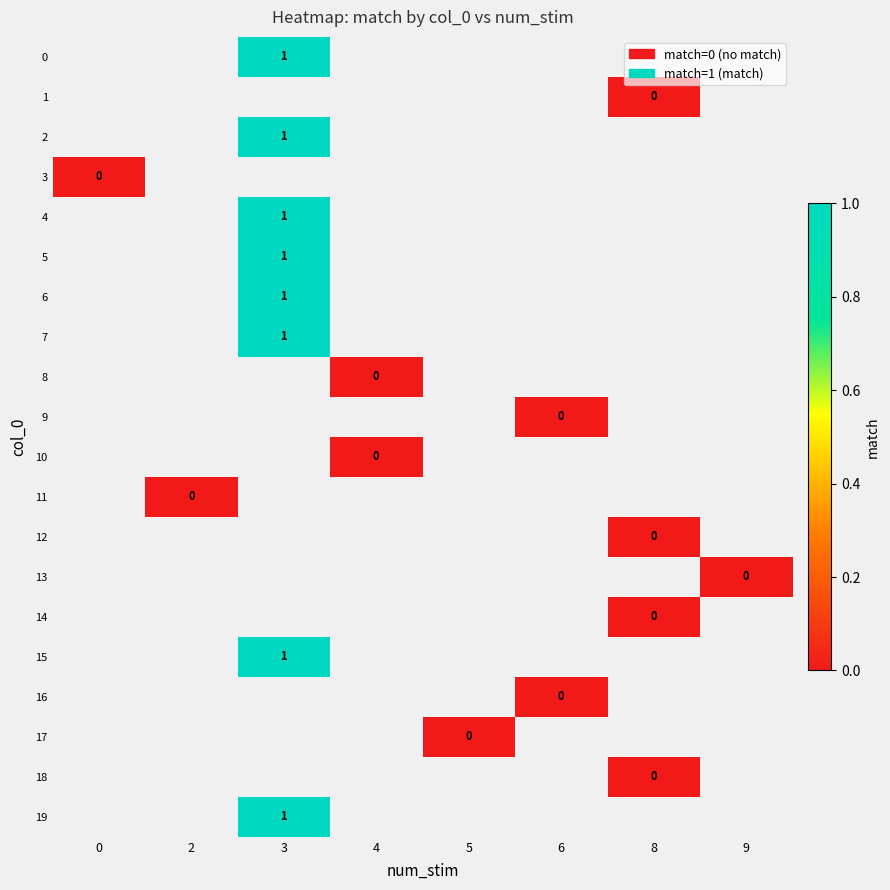

At which category does the chart reach its minimum across all series?

8